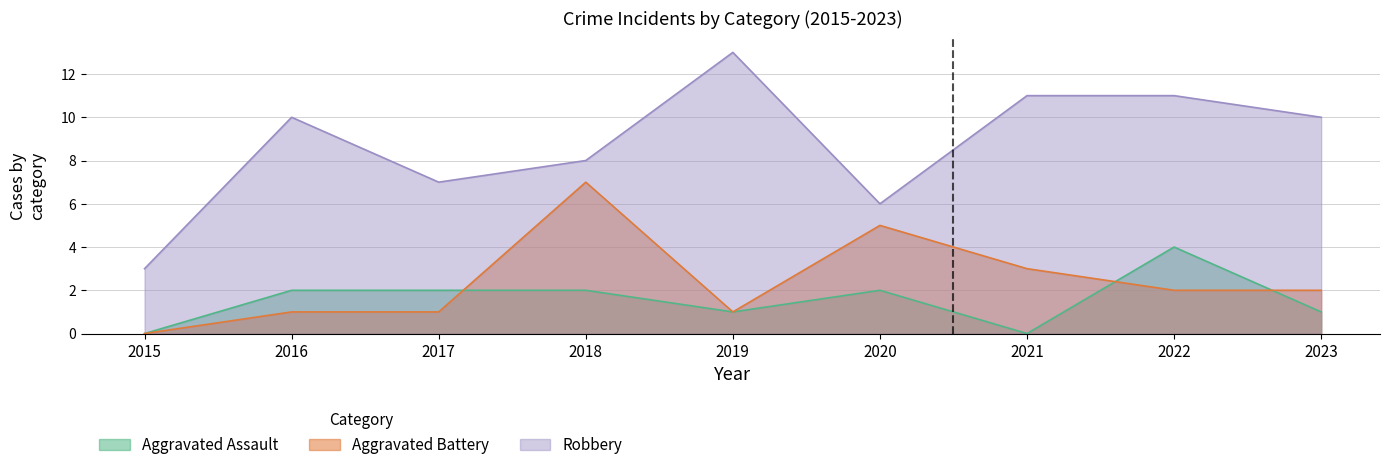

Reading left to right, extract all data points from this chart.

Aggravated Assault: 2015=0	2016=2	2017=2	2018=2	2019=1	2020=2	2021=0	2022=4	2023=1
Aggravated Battery: 2015=0	2016=1	2017=1	2018=7	2019=1	2020=5	2021=3	2022=2	2023=2
Robbery: 2015=3	2016=10	2017=7	2018=8	2019=13	2020=6	2021=11	2022=11	2023=10